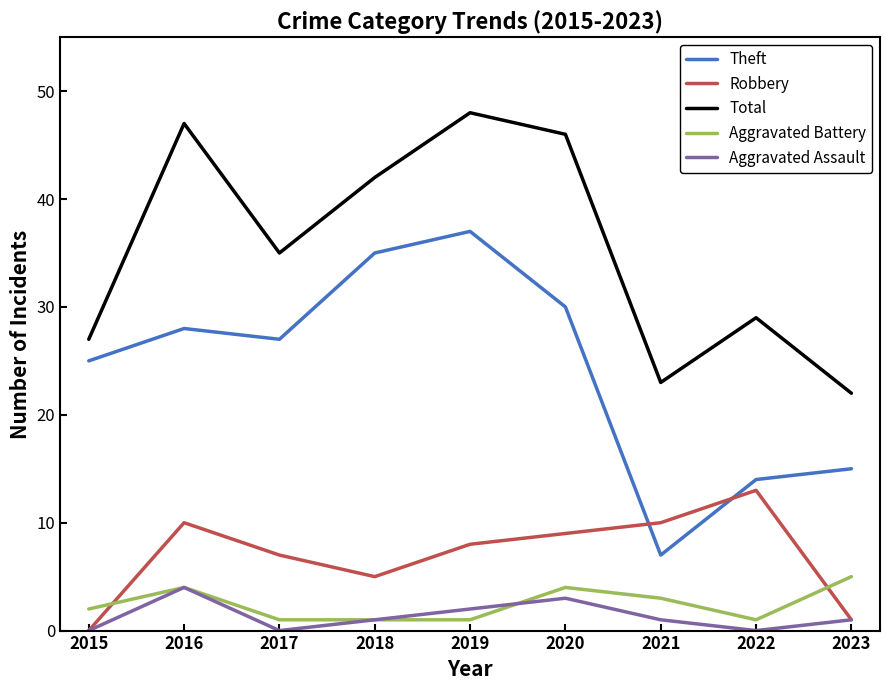

What is the sum of all Theft values?

218